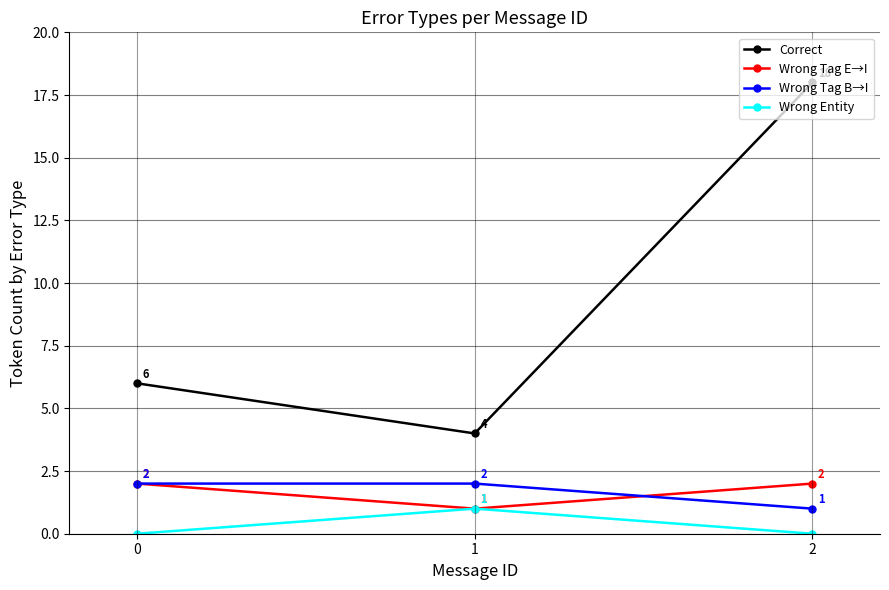

True or false: Wrong Tag B→I has a value of 2 at 2.

False